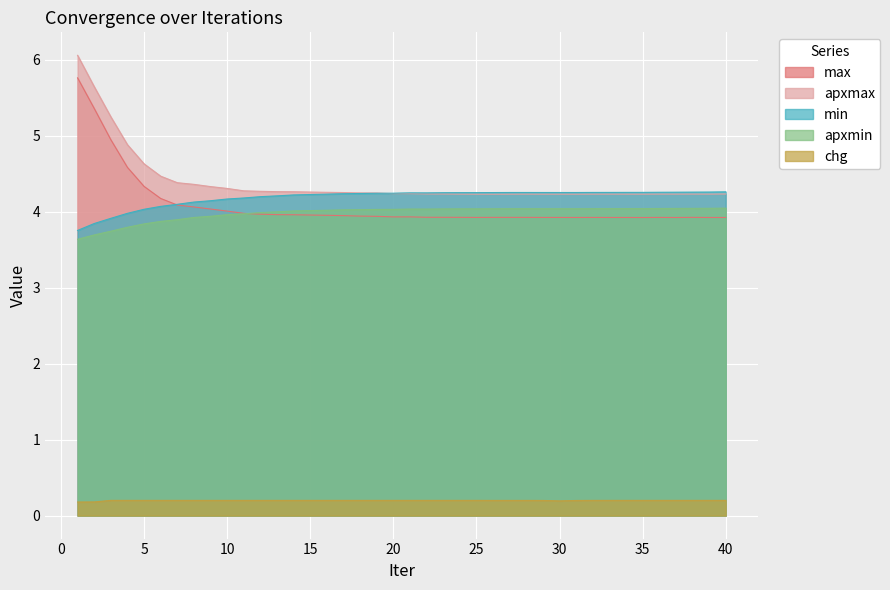

True or false: apxmax and max intersect in this chart.

False